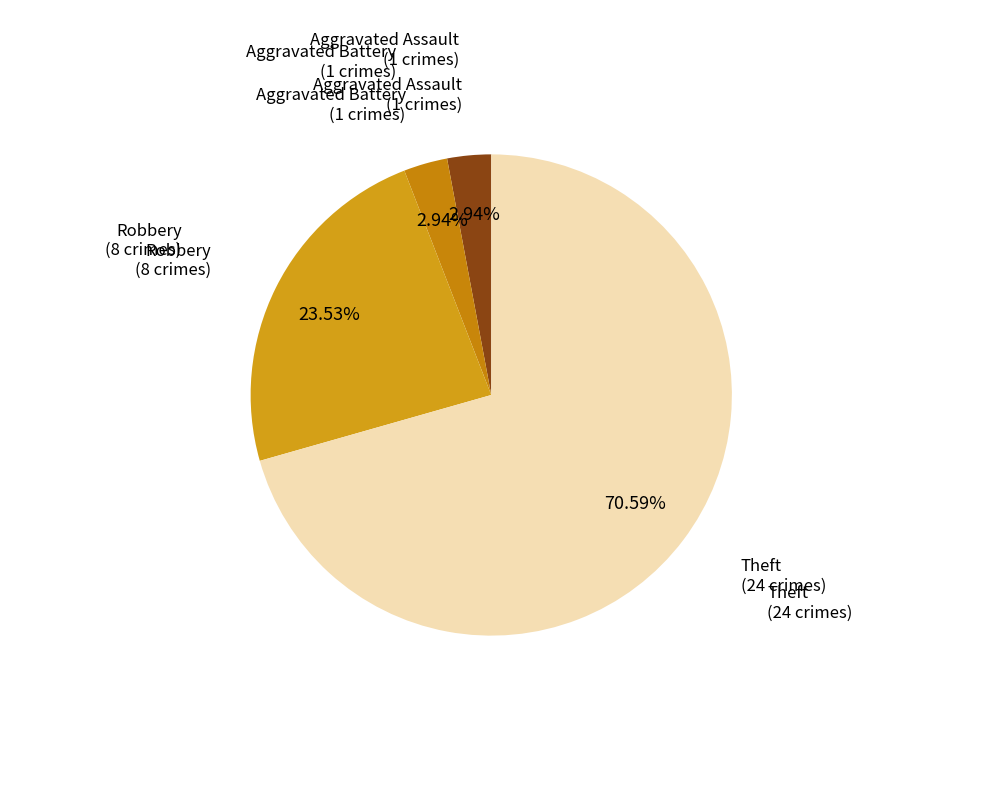

To the nearest percent, what percentage of the pie is Aggravated Assault?

3%